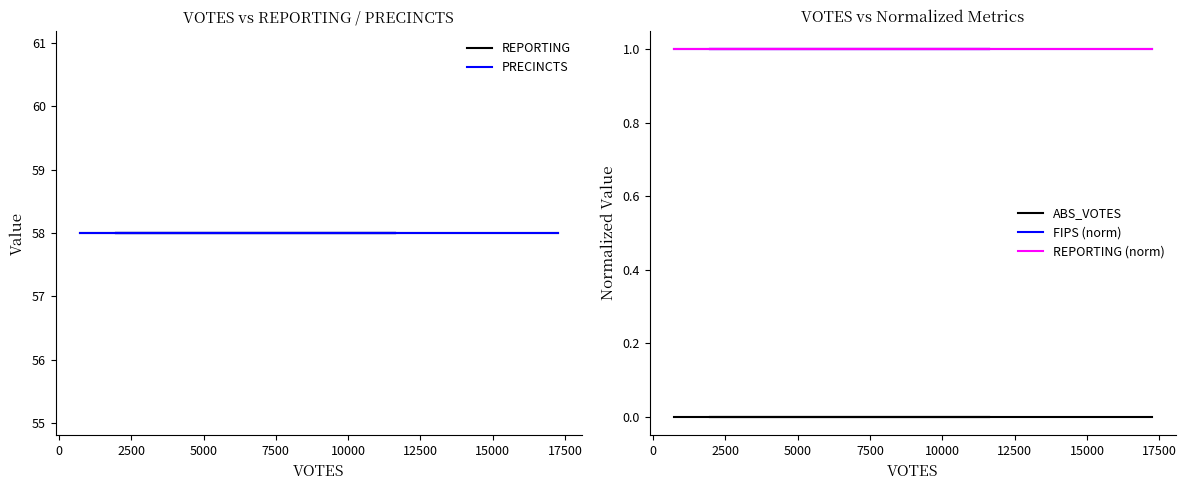

True or false: ABS_VOTES has a value of 0 at 2500.

True